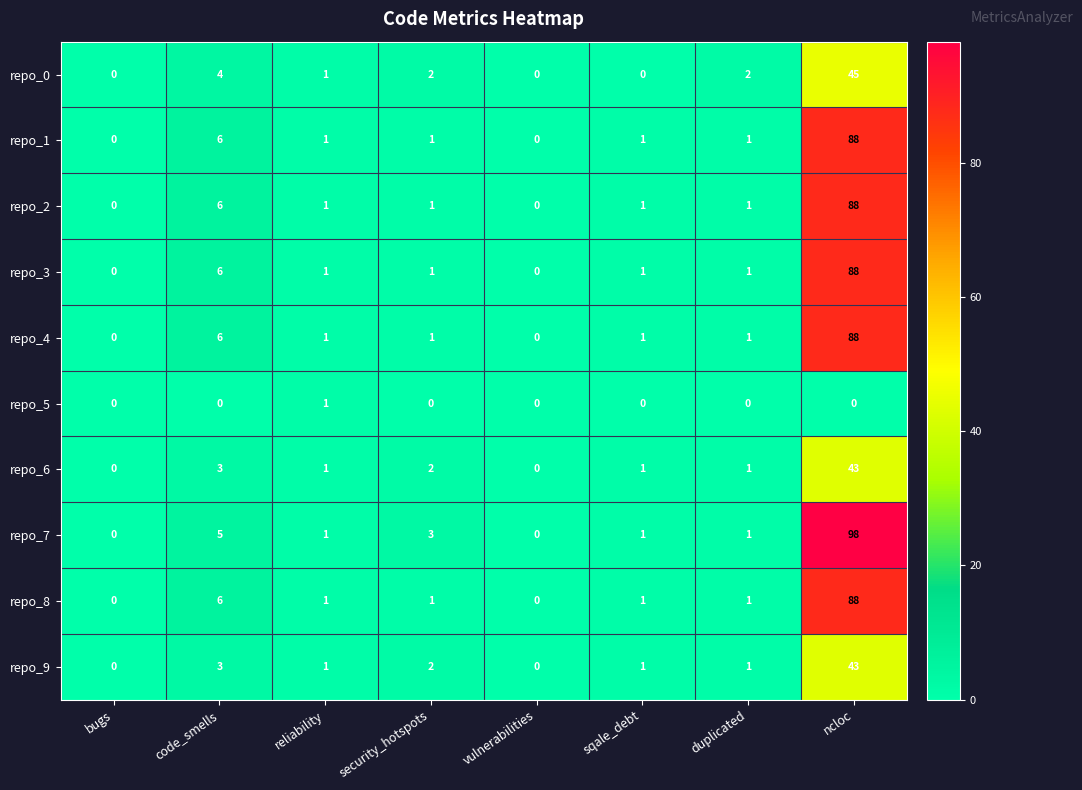

Where does the repo_8 series first go above 1?

code_smells